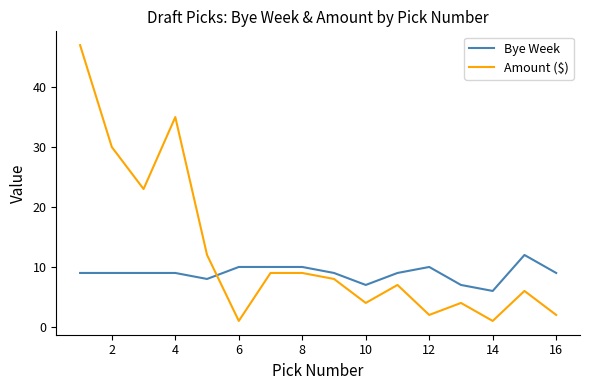

Which series ends up on top after the final intersection of Bye Week and Amount ($)?

Bye Week